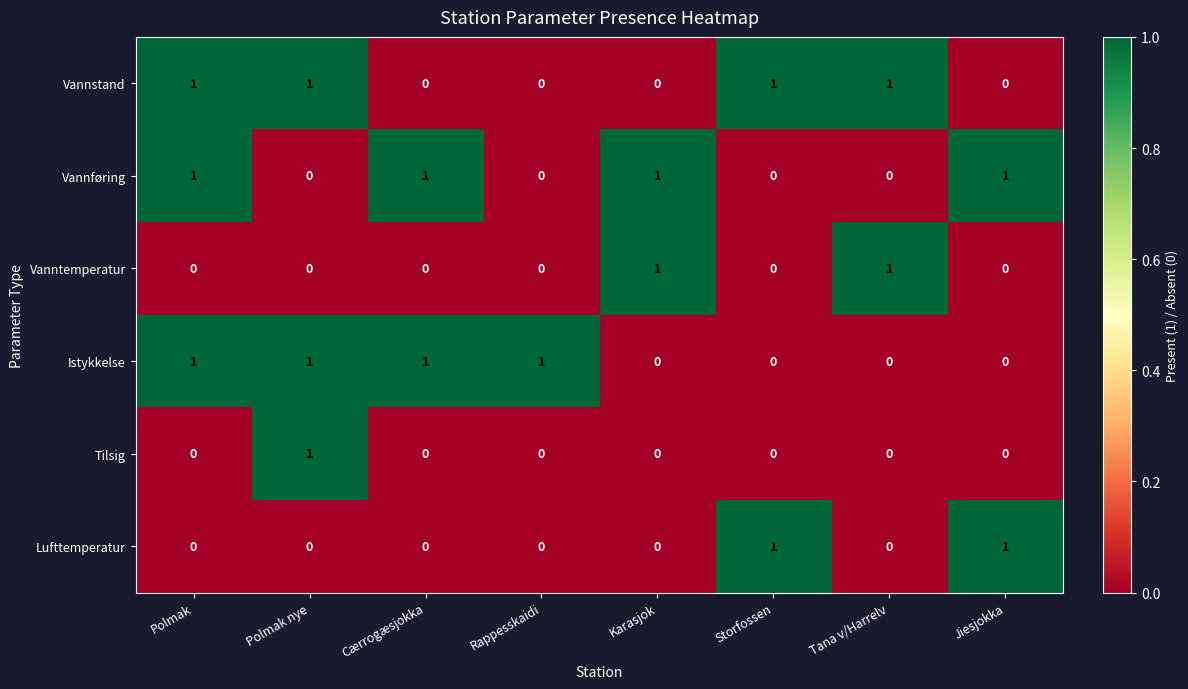

Count the Vanntemperatur values in the range 0 to 1.

8